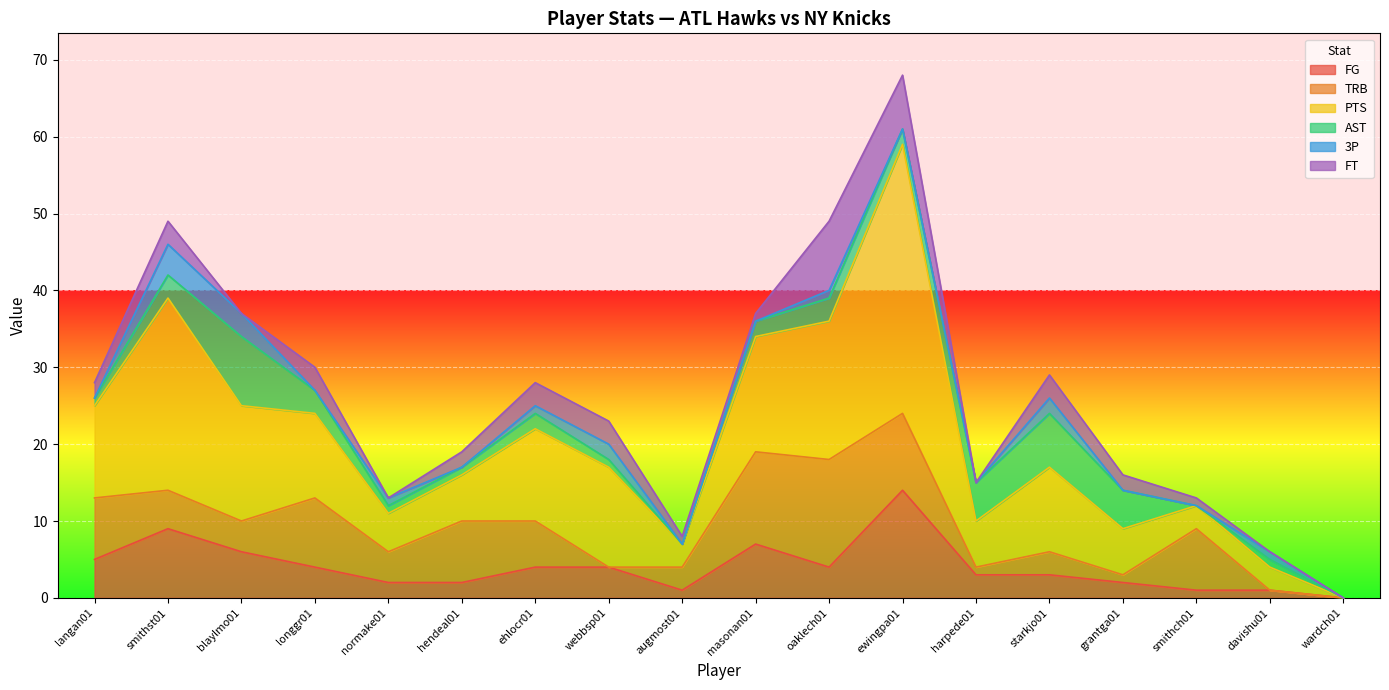

List the series in order of their peak value, lowest first.

3P, AST, FT, FG, TRB, PTS